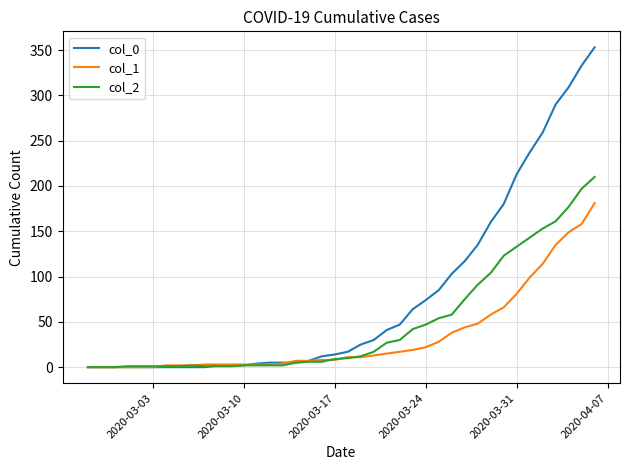

What is the greatest value displayed?

353